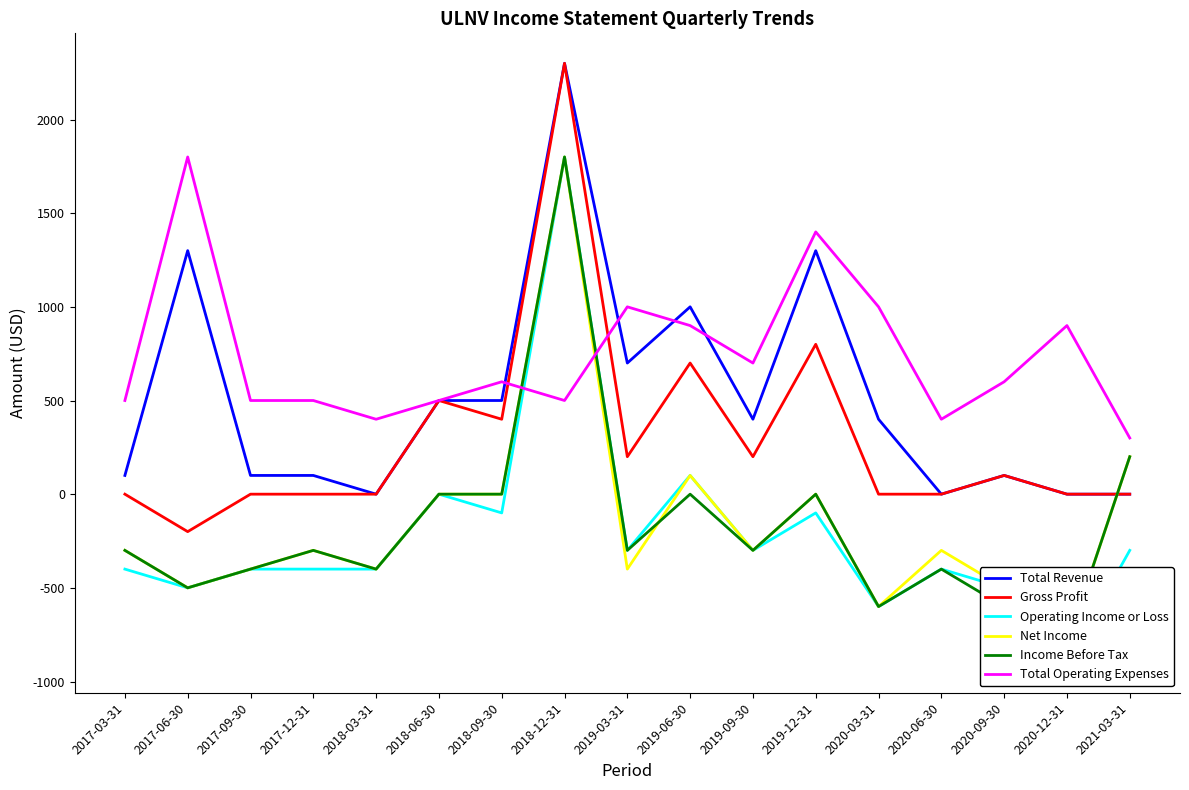

What position from the left is 2017-09-30?

3